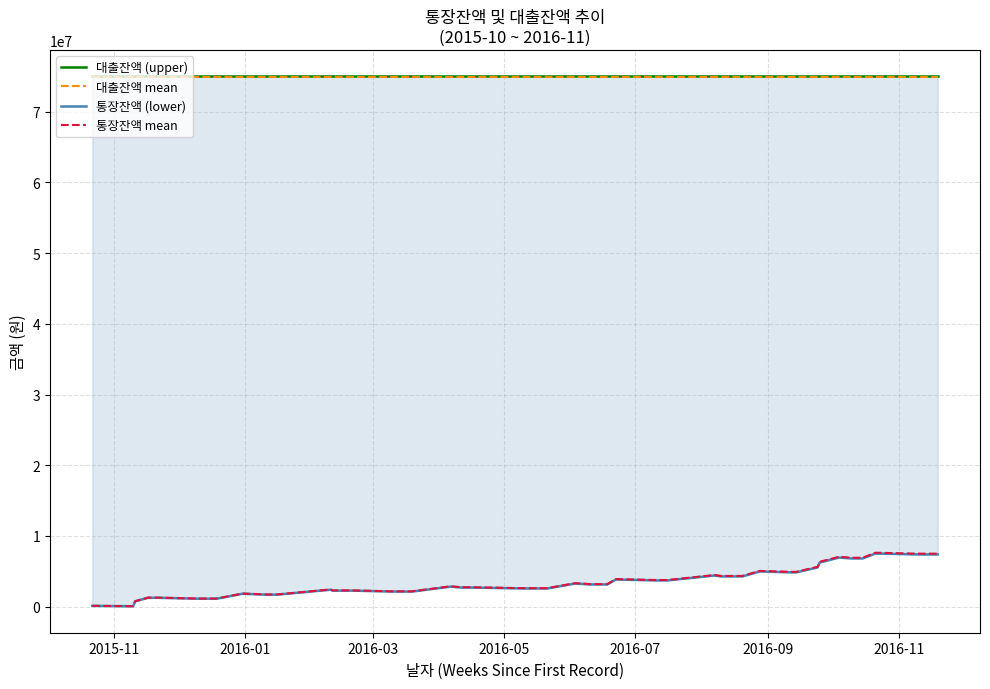

How many lines are shown in the chart?

4